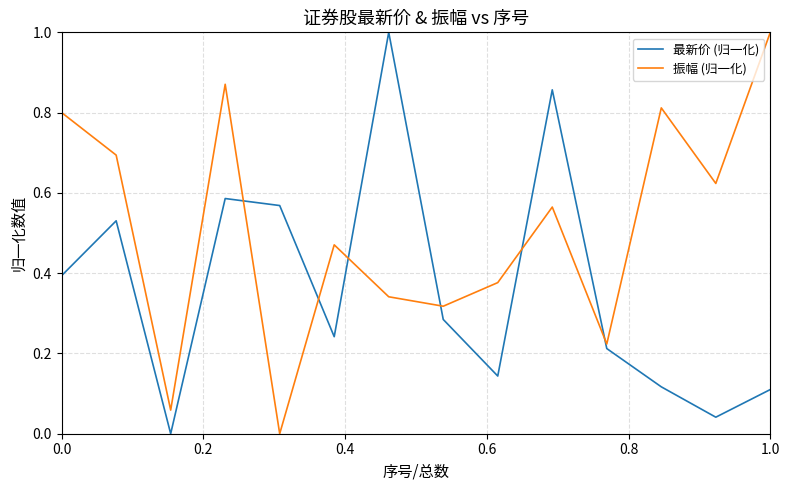

What is the difference between the maximum and minimum values in the 振幅 (归一化) series?

1.0